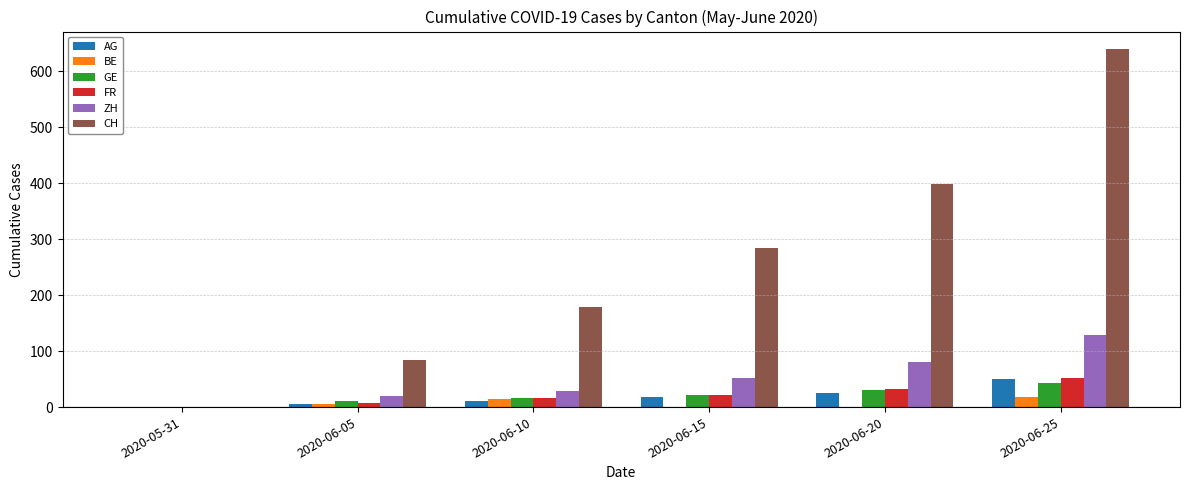

Count the number of categories in the chart.

6